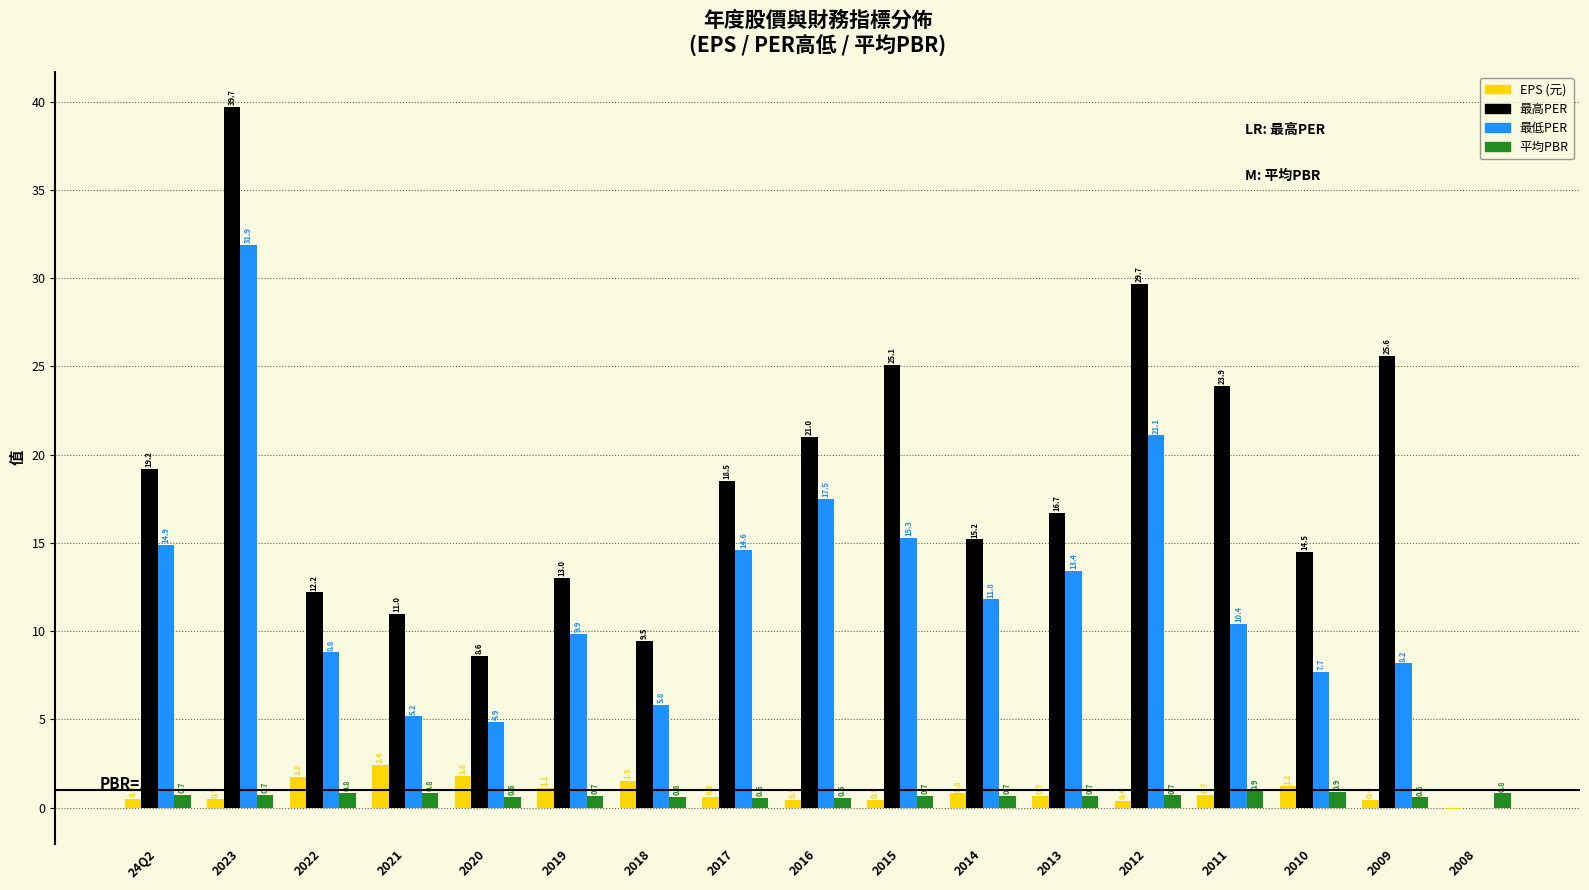

Which series changed the most between 2022 and 2019?

最低PER